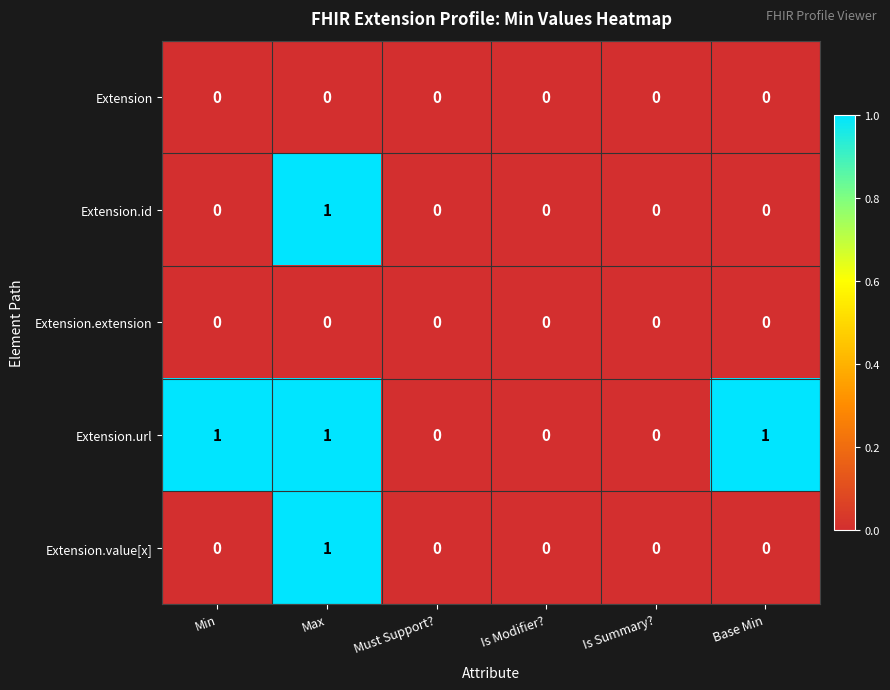

Reading right to left, extract all data points from this chart.

Extension: Base Min=0	Is Summary?=0	Is Modifier?=0	Must Support?=0	Max=0	Min=0
Extension.id: Base Min=0	Is Summary?=0	Is Modifier?=0	Must Support?=0	Max=1	Min=0
Extension.extension: Base Min=0	Is Summary?=0	Is Modifier?=0	Must Support?=0	Max=0	Min=0
Extension.url: Base Min=1	Is Summary?=0	Is Modifier?=0	Must Support?=0	Max=1	Min=1
Extension.value[x]: Base Min=0	Is Summary?=0	Is Modifier?=0	Must Support?=0	Max=1	Min=0